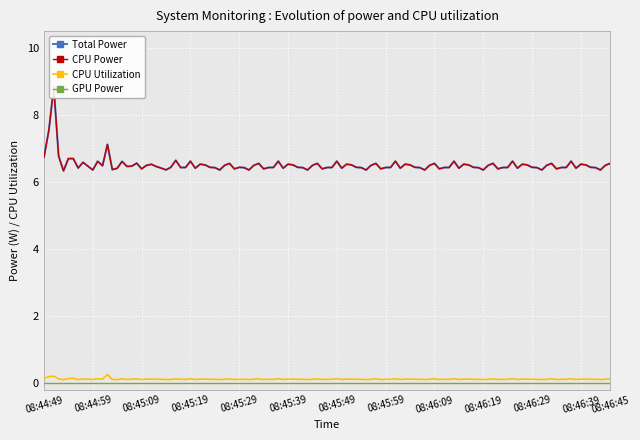

What is the difference between the highest and lowest values at 08:45:43?

6.4